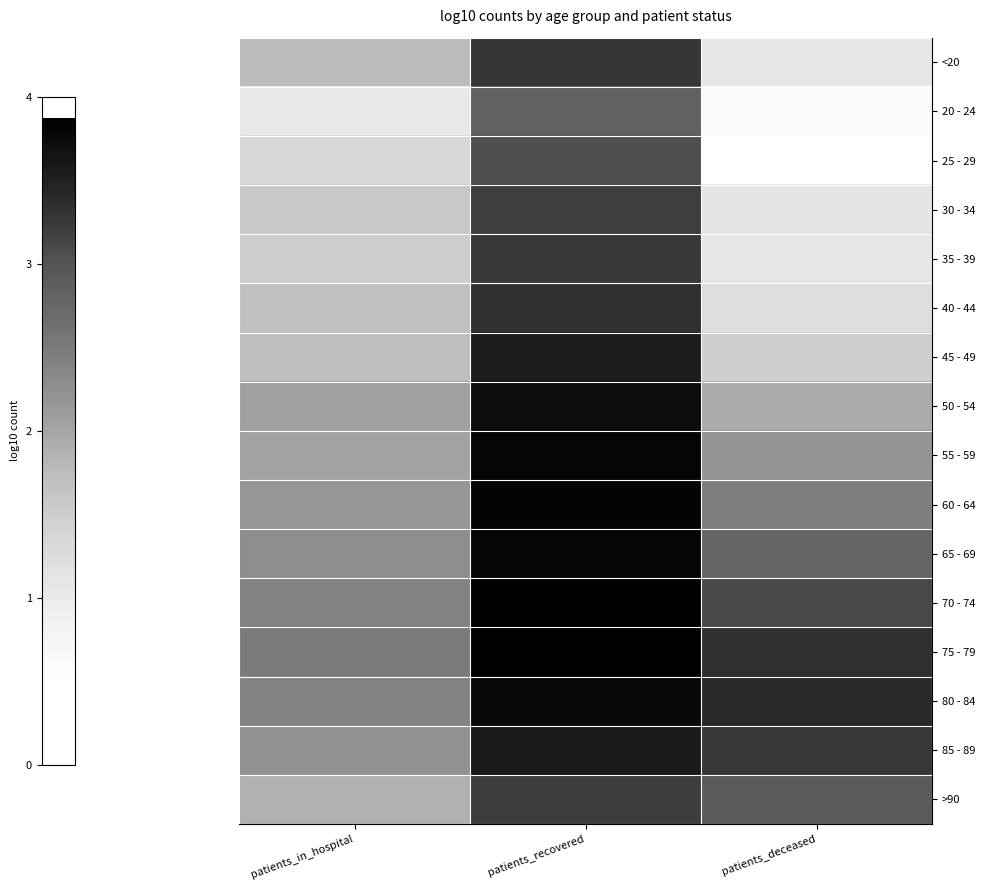

Reading left to right, list all the values displayed in this chart.

<20: patients_in_hospital=1.8	patients_recovered=3.3	patients_deceased=1.1
20 - 24: patients_in_hospital=1.0	patients_recovered=2.8	patients_deceased=0.6
25 - 29: patients_in_hospital=1.4	patients_recovered=3.0	patients_deceased=0.5
30 - 34: patients_in_hospital=1.6	patients_recovered=3.2	patients_deceased=1.1
35 - 39: patients_in_hospital=1.5	patients_recovered=3.3	patients_deceased=1.1
40 - 44: patients_in_hospital=1.7	patients_recovered=3.3	patients_deceased=1.2
45 - 49: patients_in_hospital=1.7	patients_recovered=3.5	patients_deceased=1.5
50 - 54: patients_in_hospital=2.0	patients_recovered=3.7	patients_deceased=1.9
55 - 59: patients_in_hospital=2.0	patients_recovered=3.8	patients_deceased=2.2
60 - 64: patients_in_hospital=2.2	patients_recovered=3.8	patients_deceased=2.5
65 - 69: patients_in_hospital=2.3	patients_recovered=3.8	patients_deceased=2.8
70 - 74: patients_in_hospital=2.4	patients_recovered=3.9	patients_deceased=3.1
75 - 79: patients_in_hospital=2.5	patients_recovered=3.9	patients_deceased=3.3
80 - 84: patients_in_hospital=2.4	patients_recovered=3.8	patients_deceased=3.4
85 - 89: patients_in_hospital=2.2	patients_recovered=3.6	patients_deceased=3.3
>90: patients_in_hospital=1.9	patients_recovered=3.2	patients_deceased=2.9